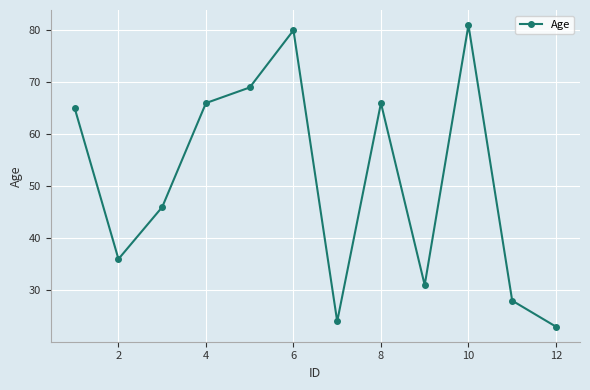

What is the smallest value displayed?

23